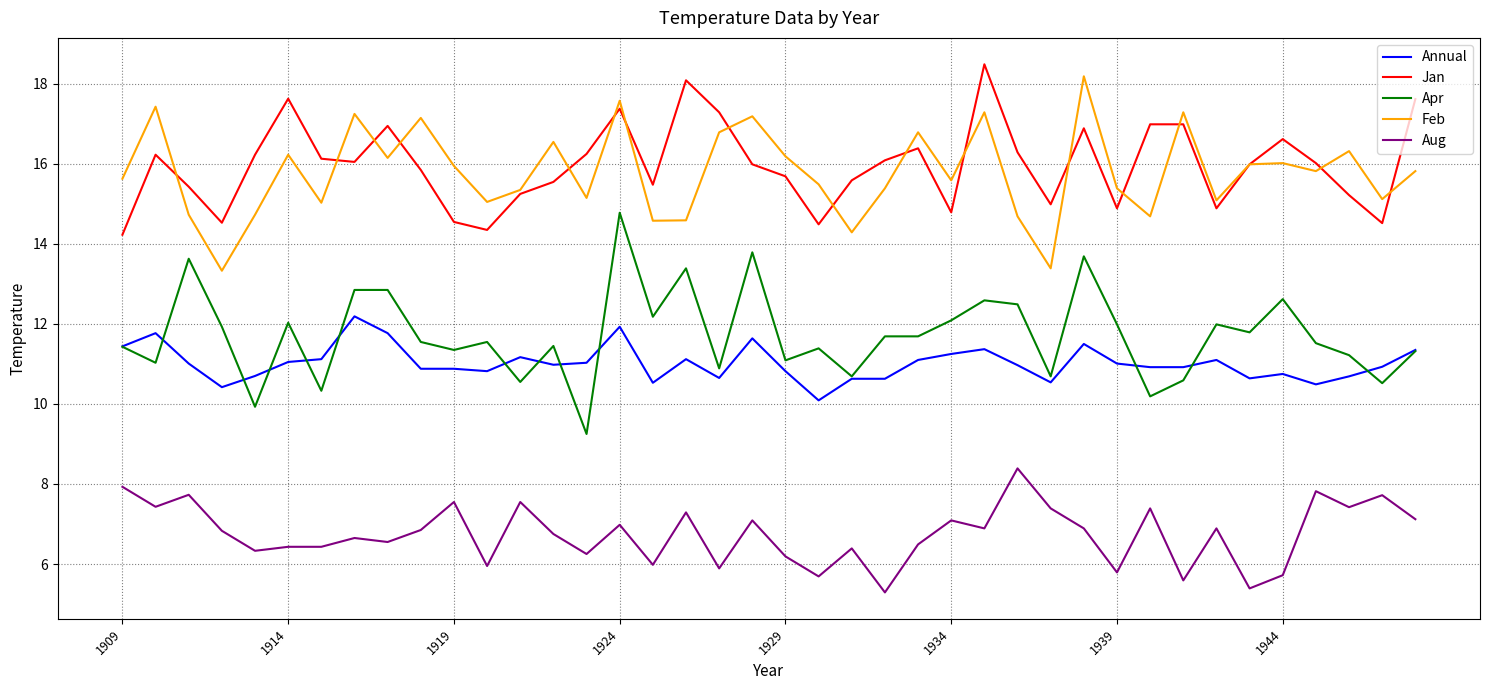

Which series has the widest spread of values?

Apr